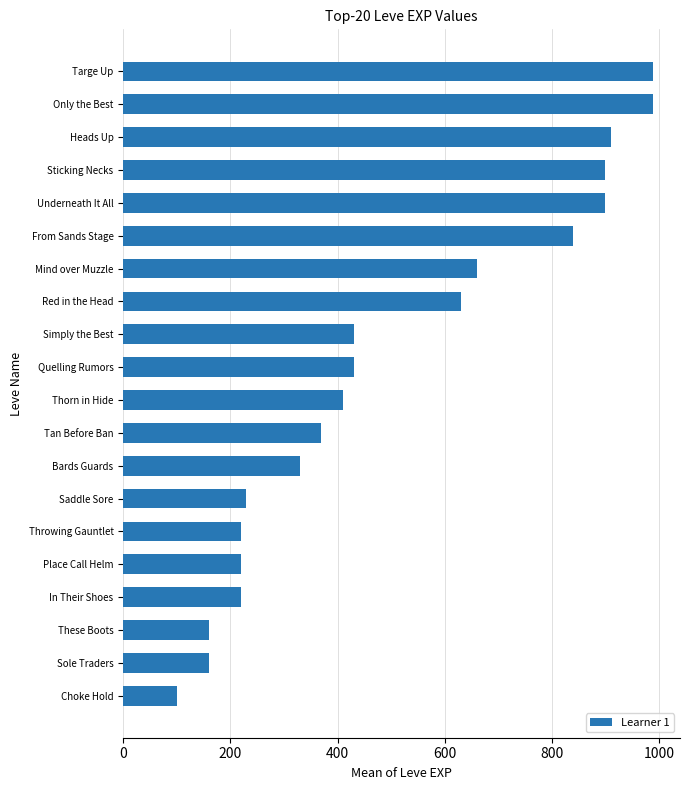

The chart shows a value of 466 at Underneath It All. True or false?

False